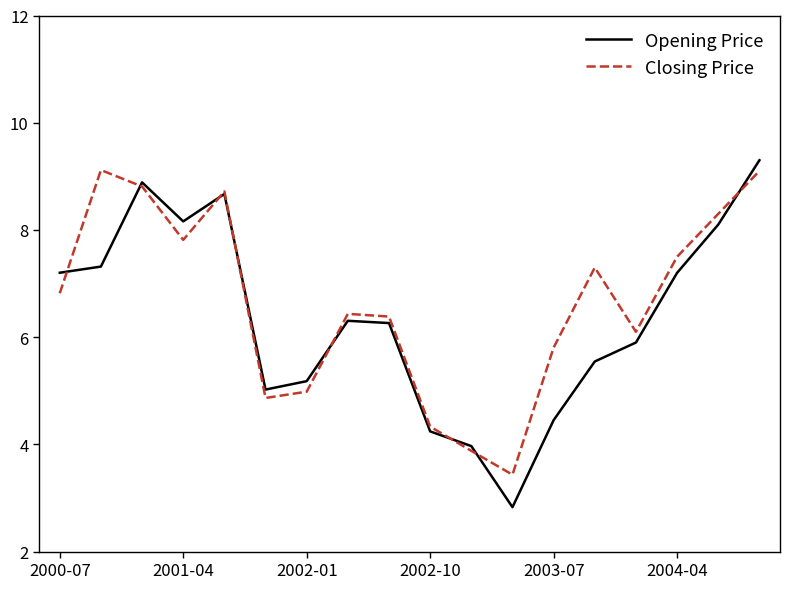

What is the greatest value displayed?

9.3